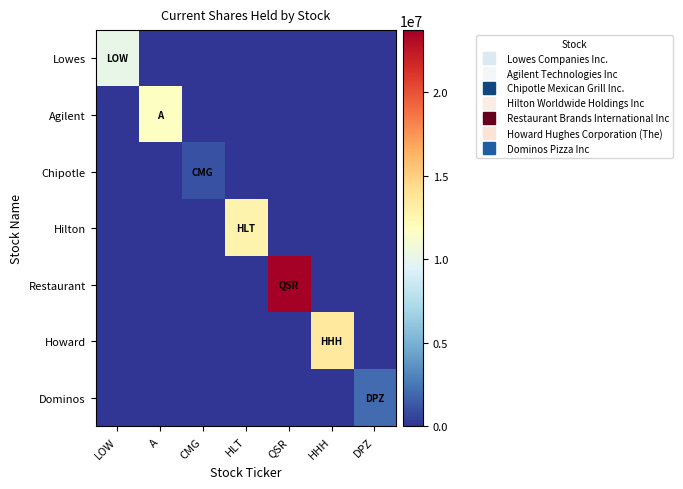

Which has a higher value, LOW or CMG?

LOW